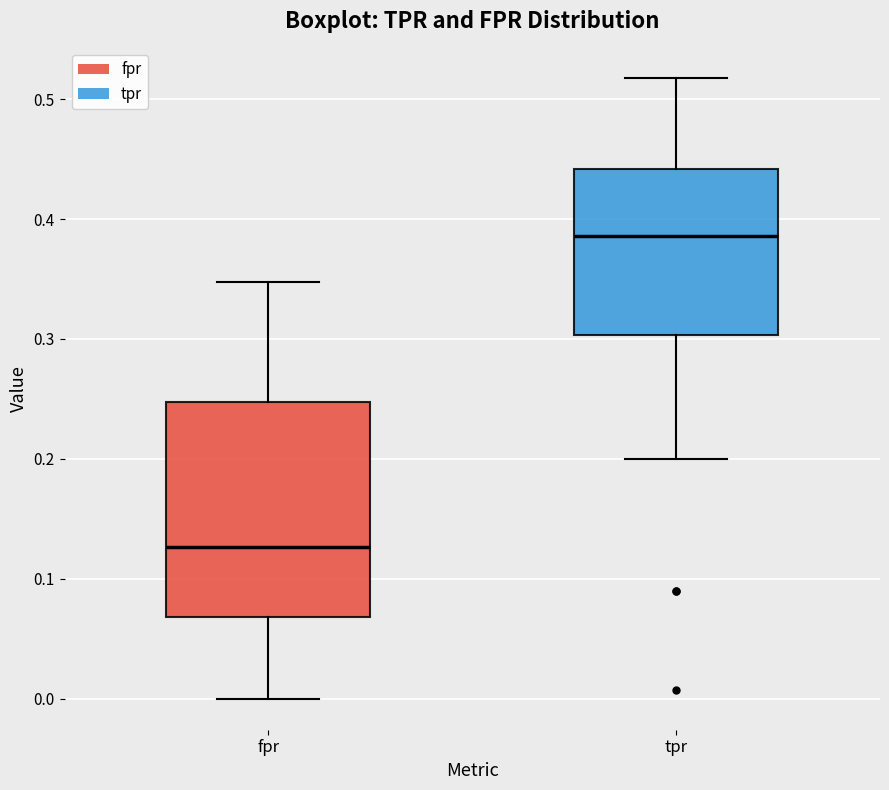

Reading left to right, transcribe this box plot: for each box, give where its median line is, the range the box spans, and where its two whiskers end, as read against the y-axis. The values are not printed on the chart, so give them approximately, as read against the axis.

fpr: median 0.13, box 0.07 to 0.25, whiskers 0.00 to 0.35
tpr: median 0.39, box 0.30 to 0.44, whiskers 0.20 to 0.52